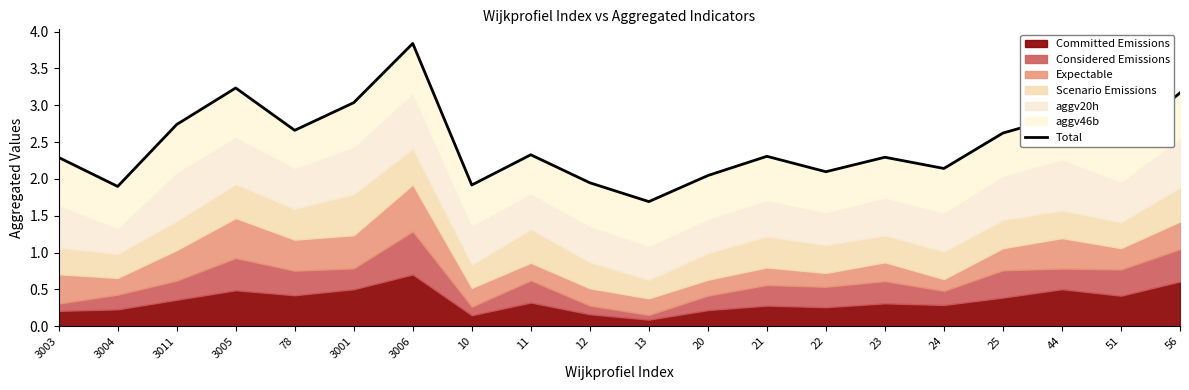

At which category does the data reach its first local valley?

3004